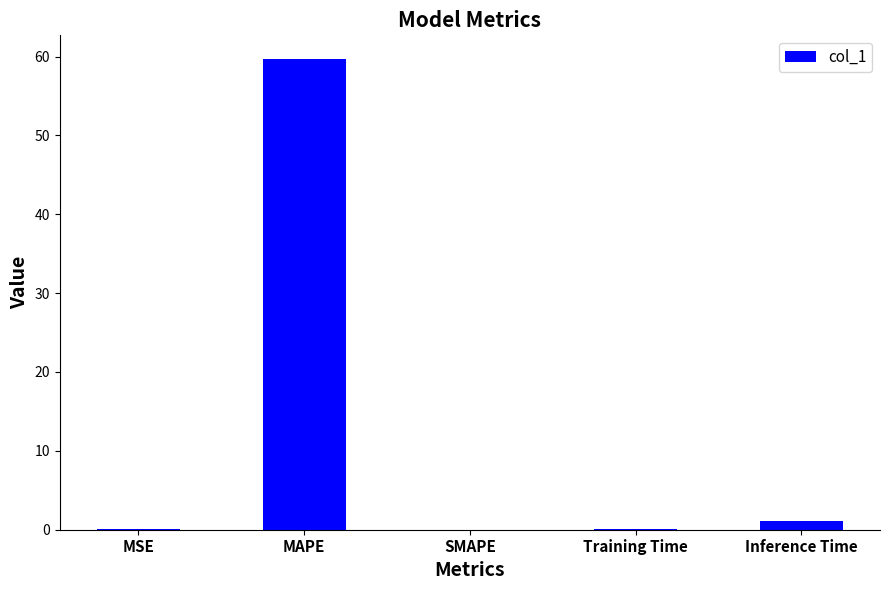

Is it true that the value at SMAPE is 0.0?

True